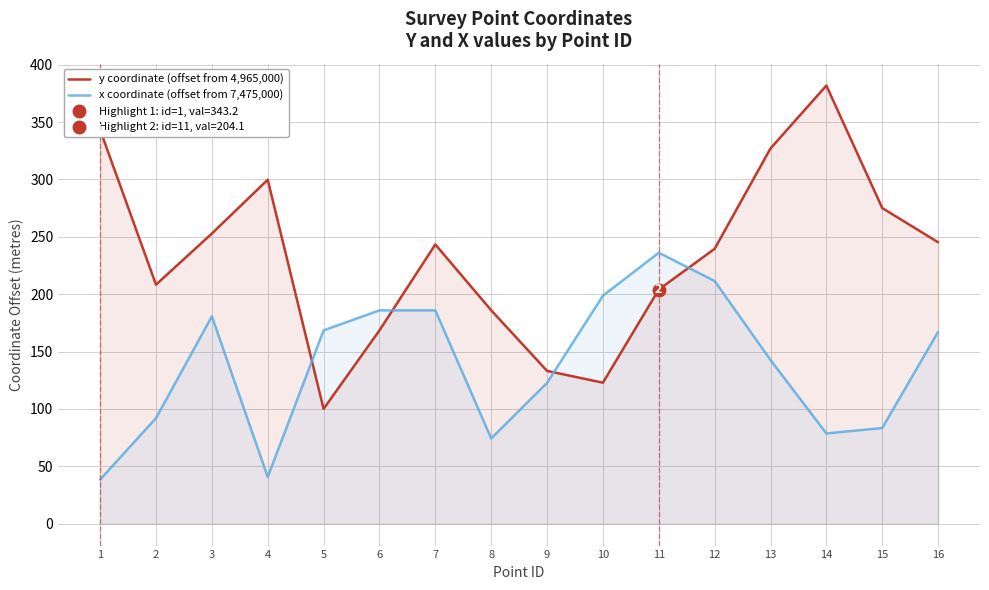

What are all the series names shown in the legend?

y coordinate (offset from 4,965,000), x coordinate (offset from 7,475,000)